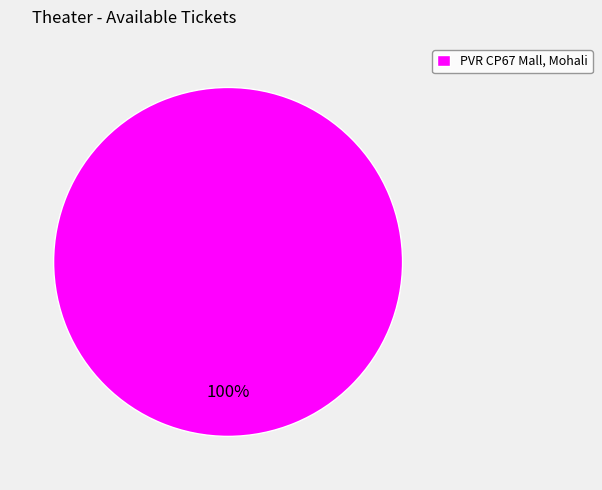

Is PVR CP67 Mall, Mohali the majority of the pie?

Yes